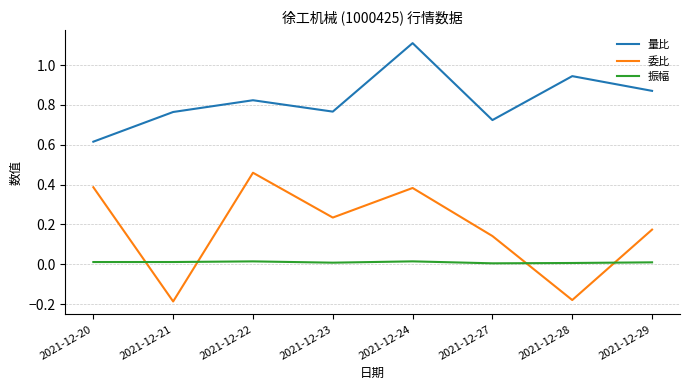

What is the difference between the highest and lowest values at 2021-12-24?

1.1